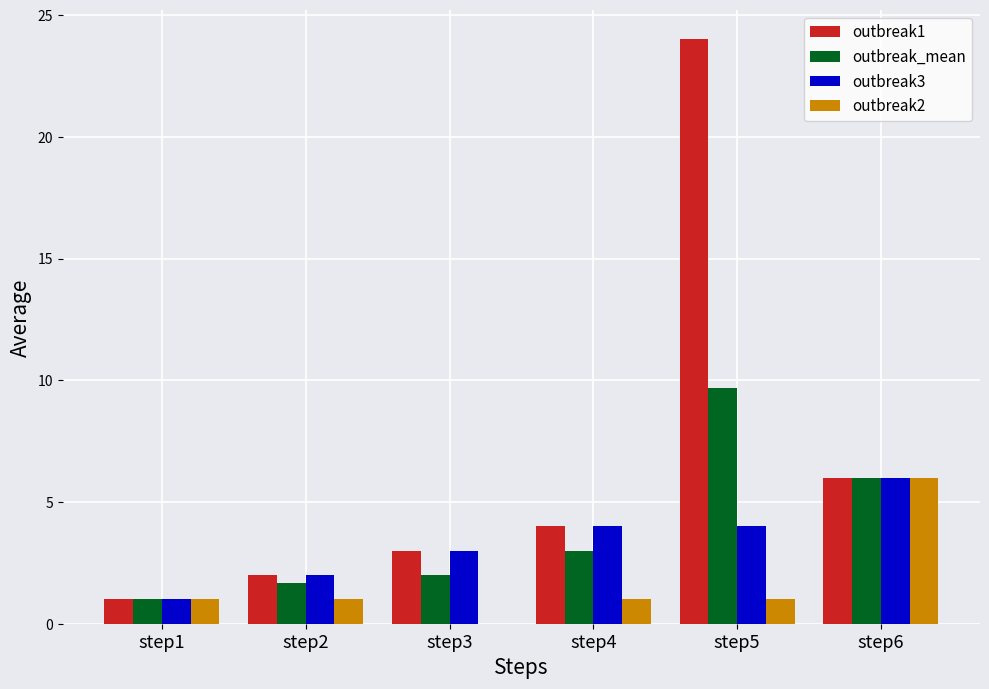

How many distinct data groups are displayed?

4